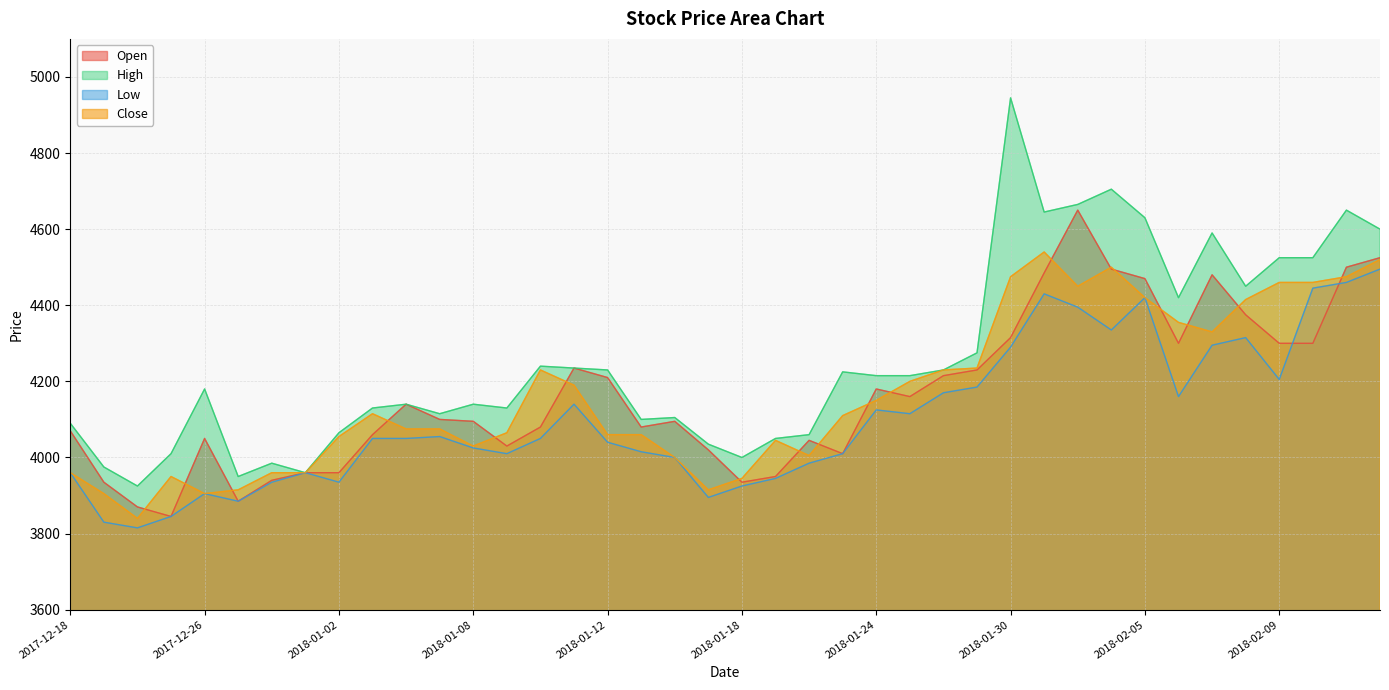

What is the value of the Low point at the 14th from the left?

4010